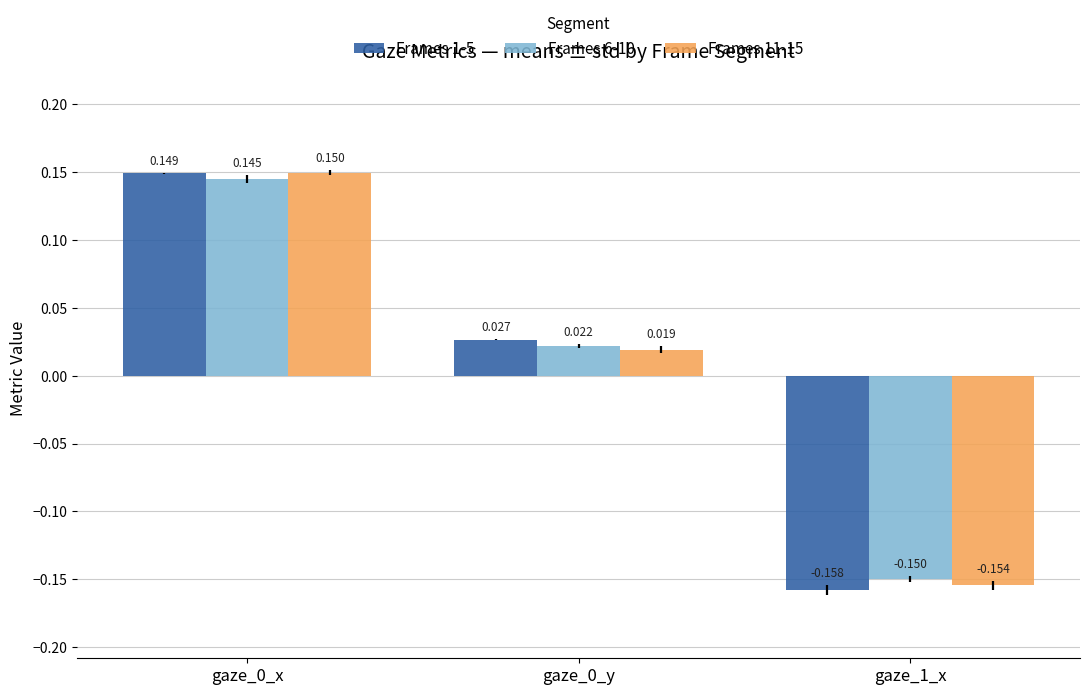

Is the value of Frames 6-10 at gaze_1_x greater than the value of Frames 11-15 at gaze_1_x?

Yes